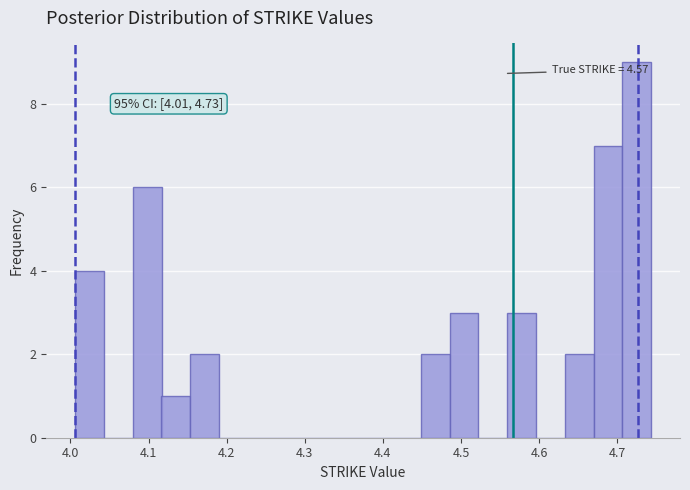

Around what value on the x-axis is the tallest bar? Give the approximate position of its centre, as read against the axis.

4.73